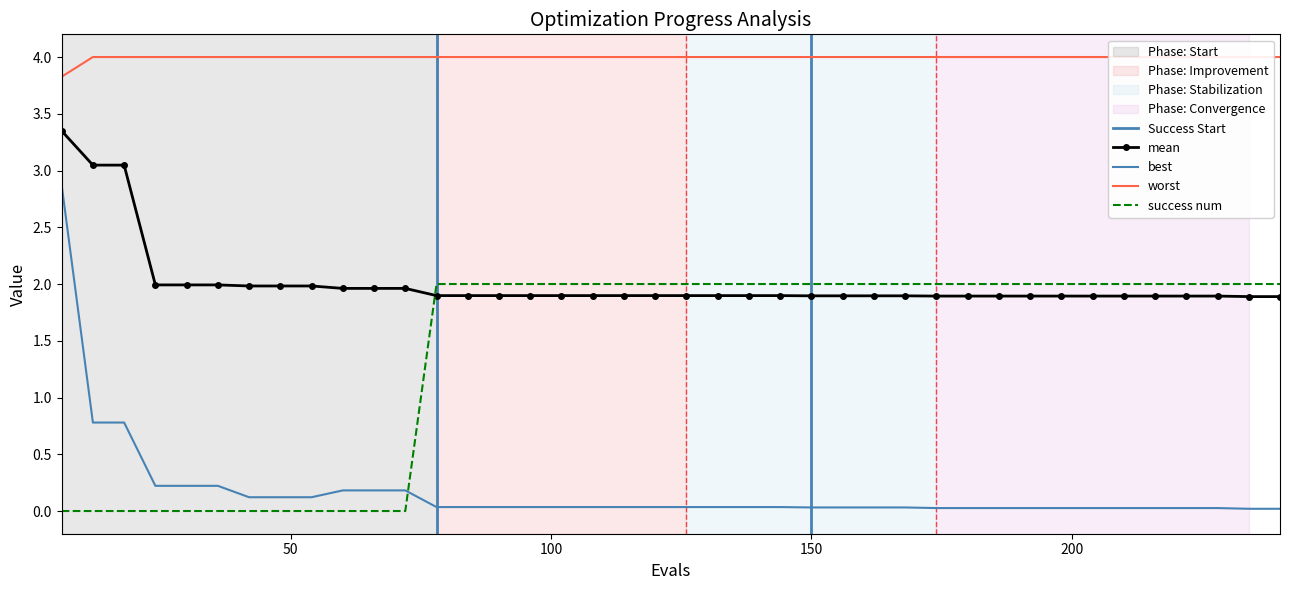

What is the sum of all best values?

6.9